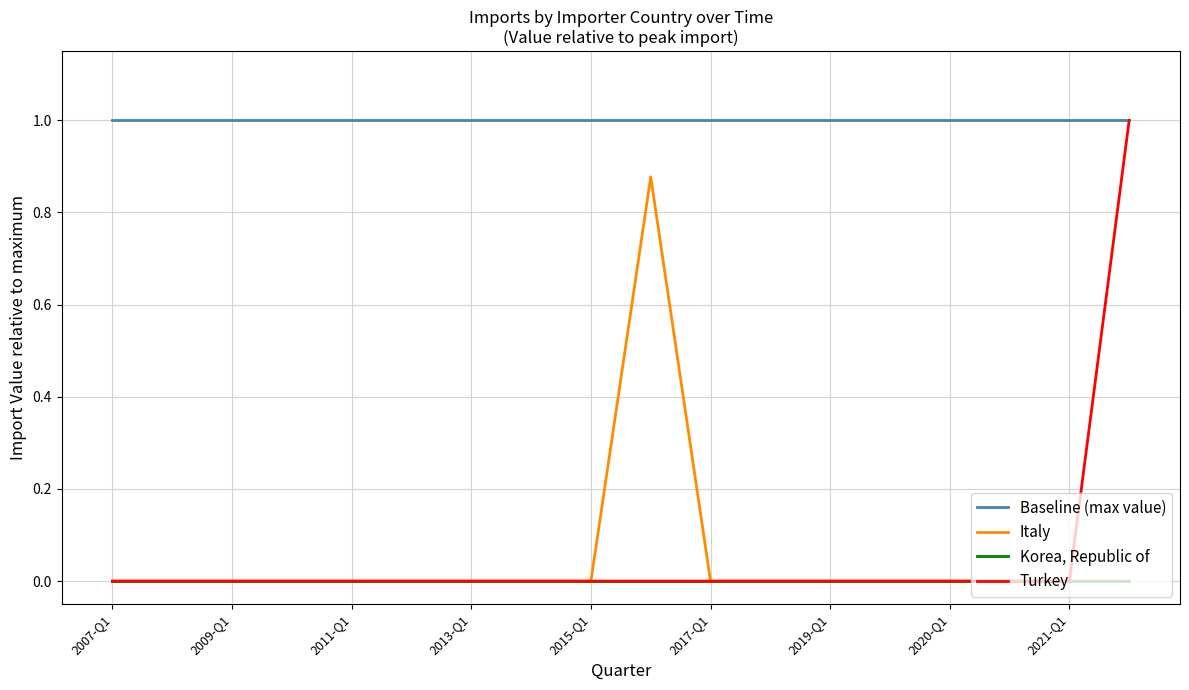

Which series has the largest range (max minus min)?

Turkey